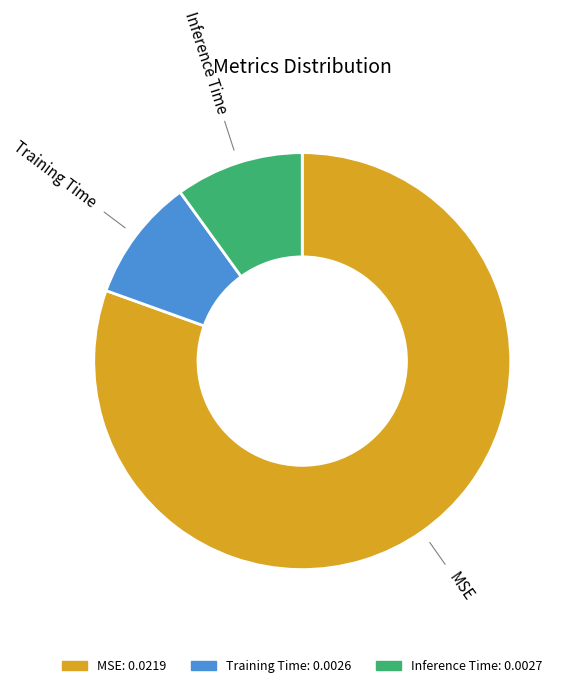

Which slice is the largest?

MSE